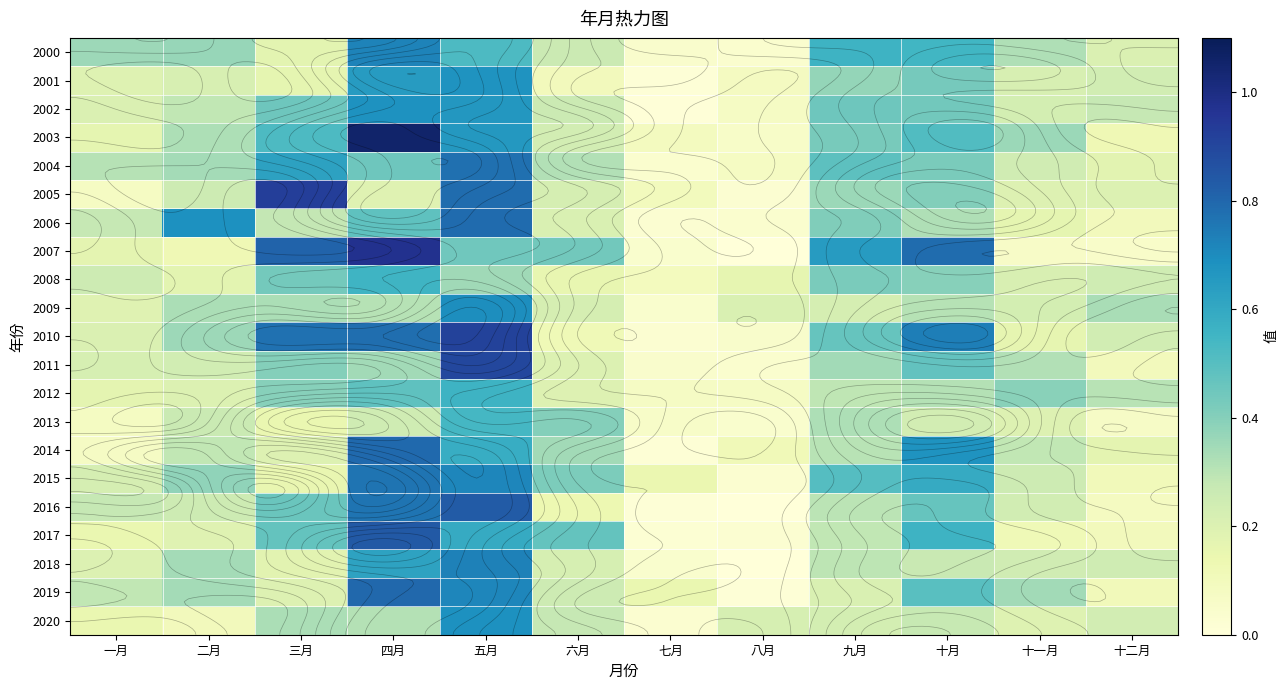

How many distinct data groups are displayed?

21